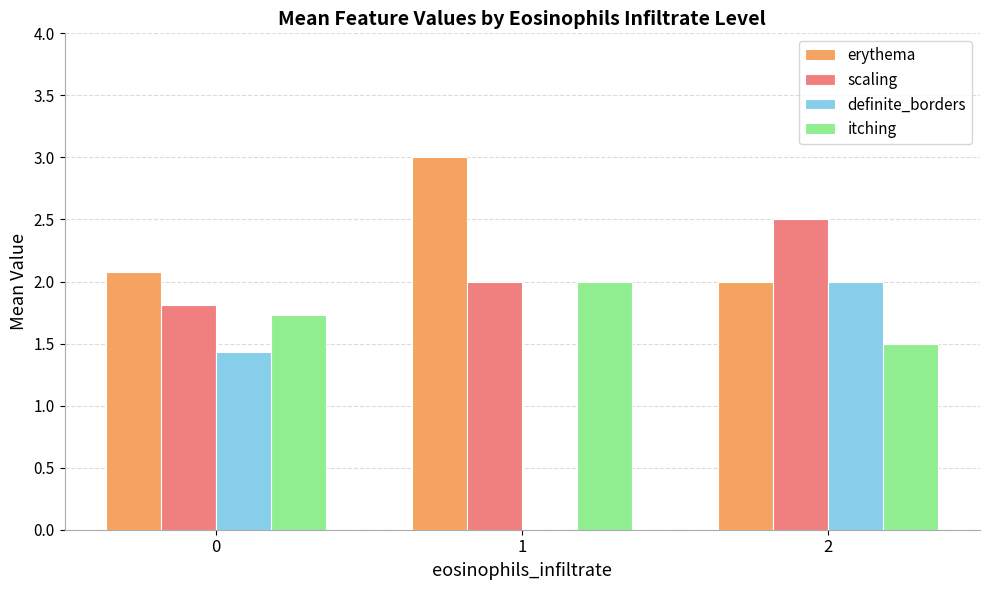

Count the number of data series in this chart.

4